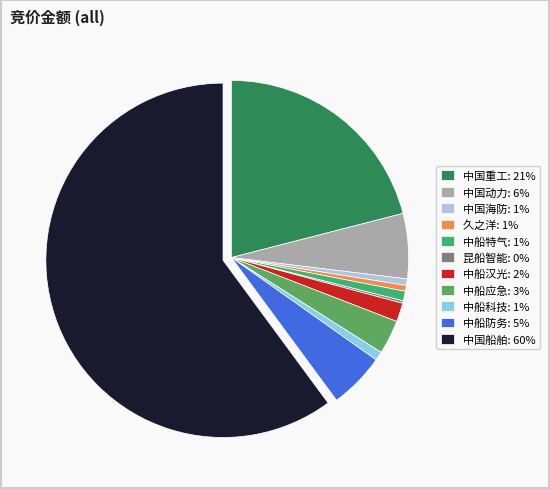

What is the ratio of the value at 中国重工: 21% to the value at 中国船舶: 60%?

0.3